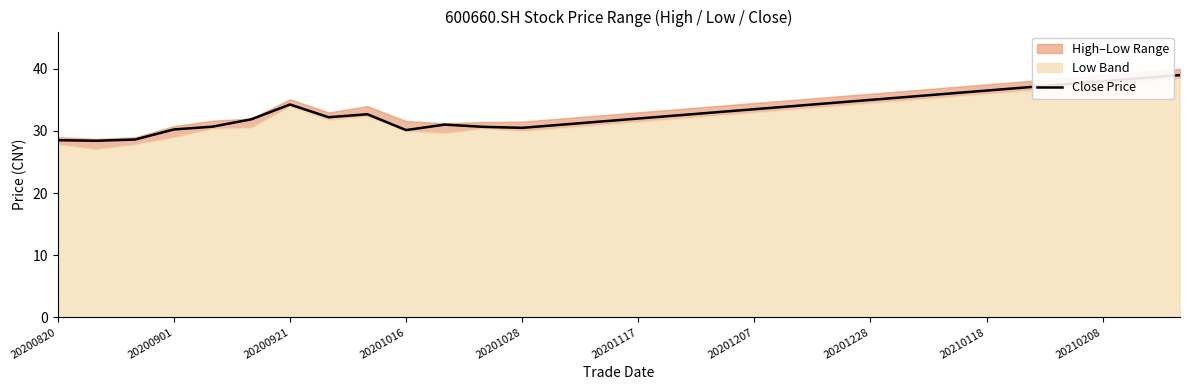

What position from the left is 10?

11